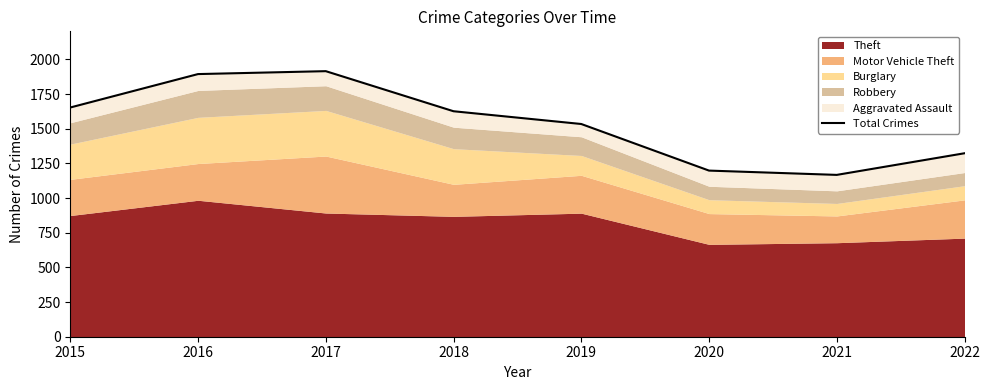

Read the value at 2015.

1653